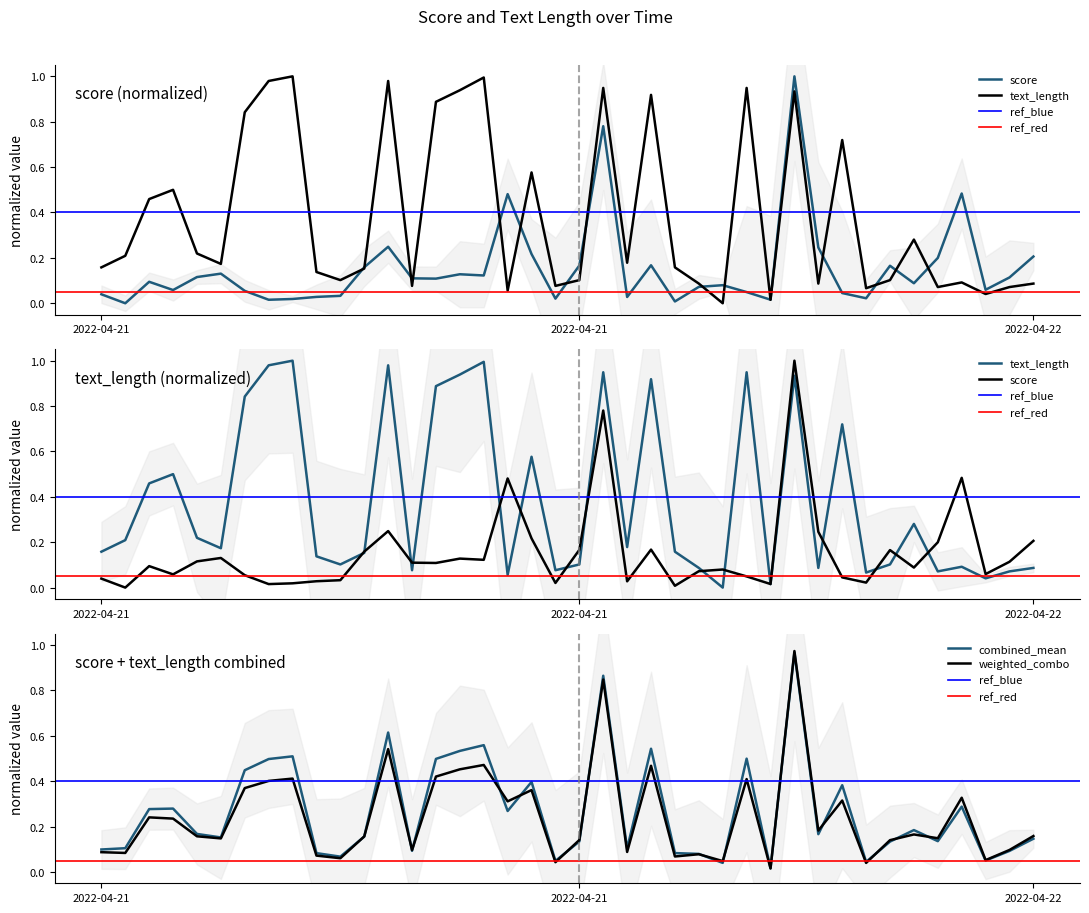

Which has a higher value, 2022-04-21T19:49 or 2022-04-21T18:45?

2022-04-21T18:45